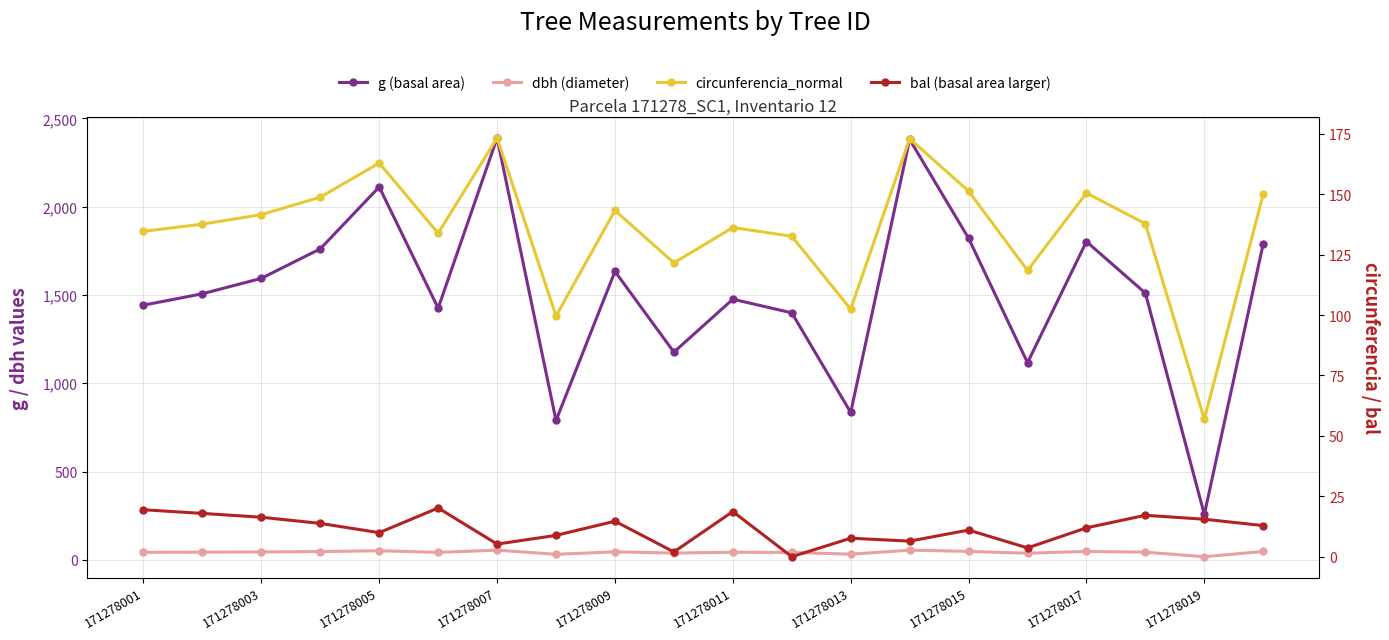

What is the difference between the maximum and minimum values in the dbh (diameter) series?

37.0